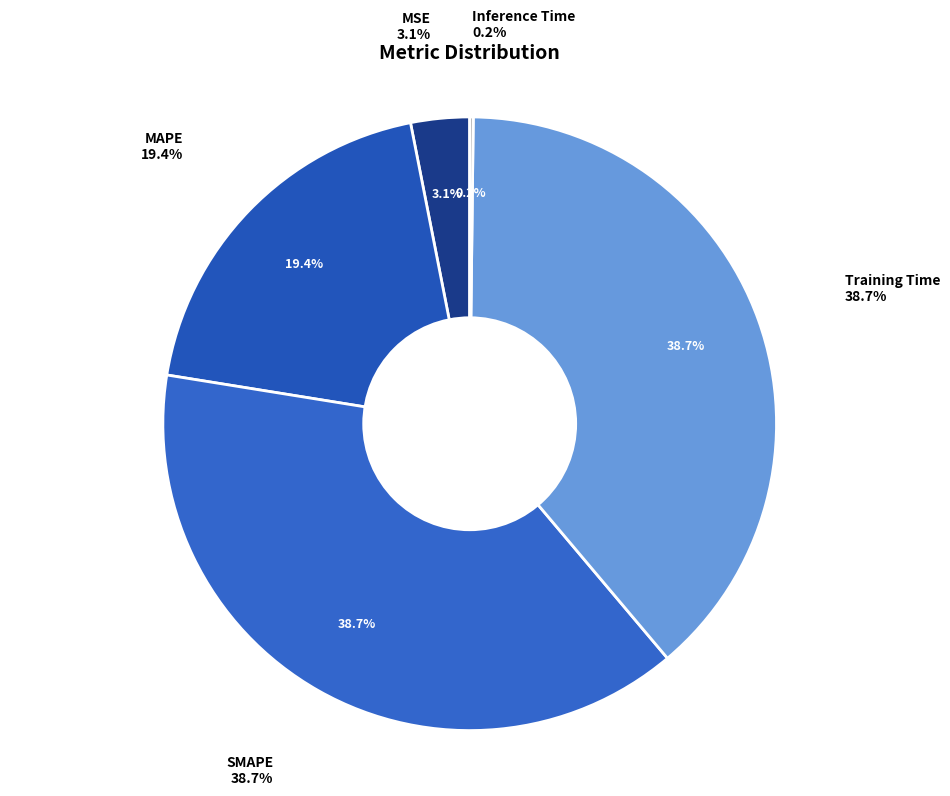

Does Inference Time represent more than half of the total?

No